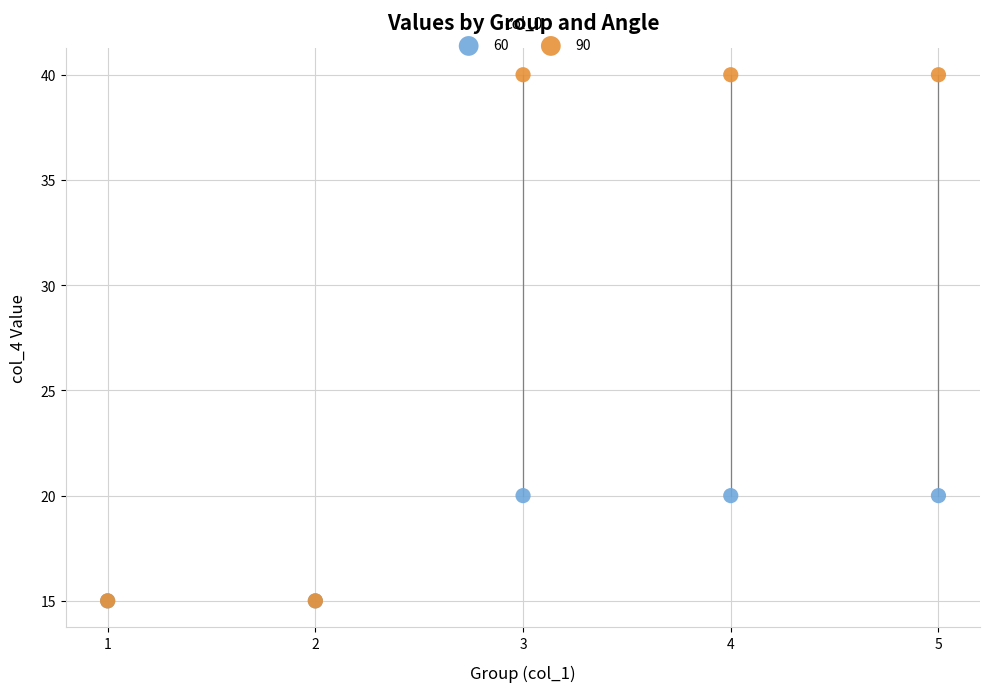

Which series has the widest spread of Y values?

90